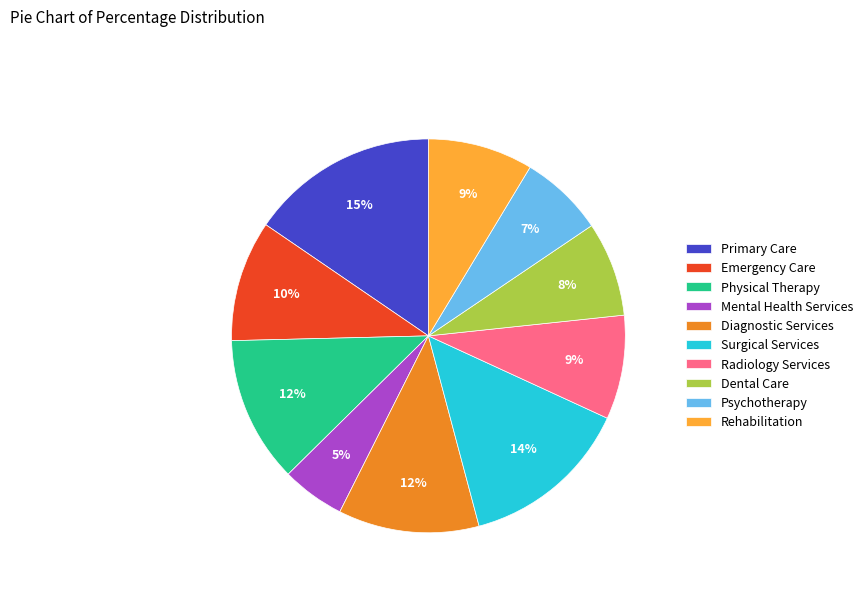

To the nearest percent, what portion does Psychotherapy represent?

7%